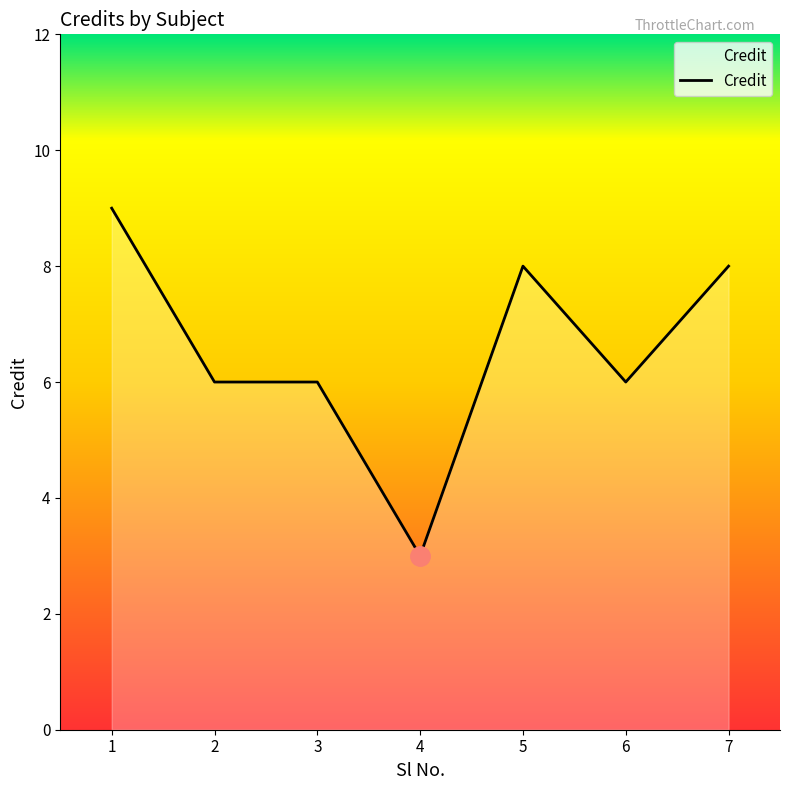

Between 5 and 6, which is larger?

5